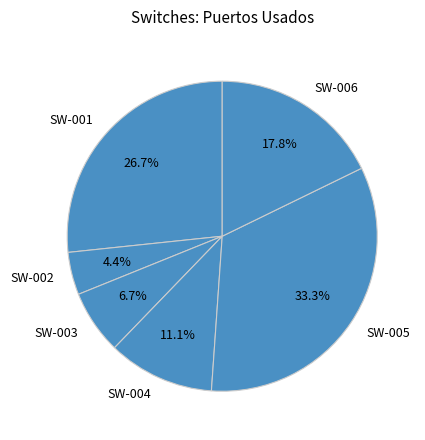

What is the total percentage of SW-004 and SW-006?

28.9%